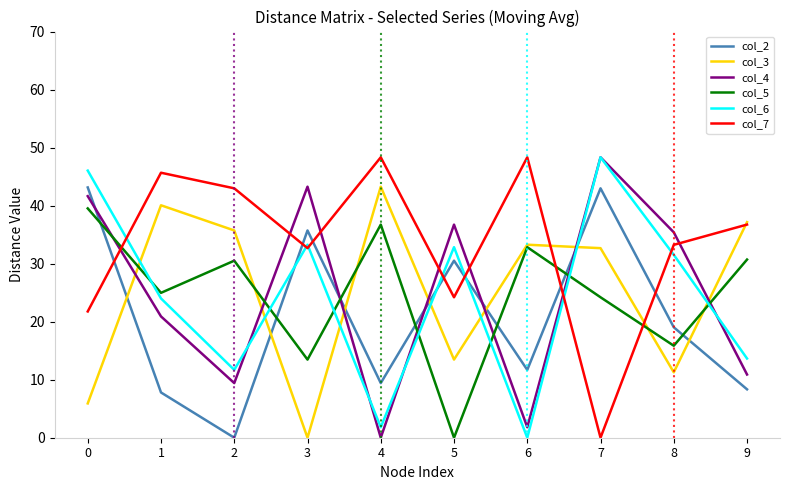

What is the total value across all series at 5?

137.7